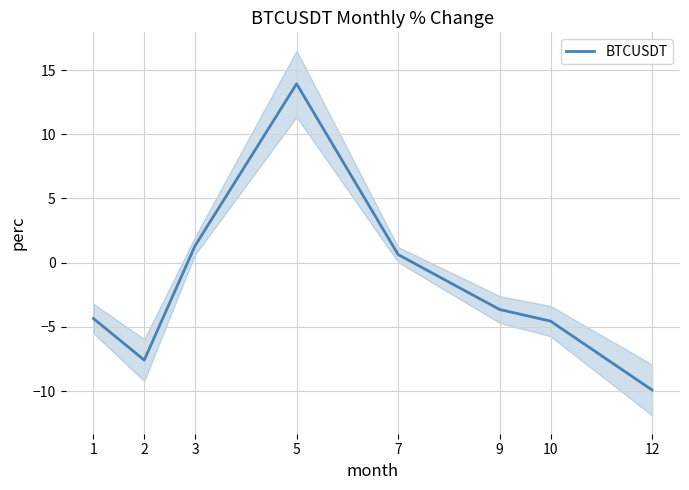

Where is the first local maximum?

5